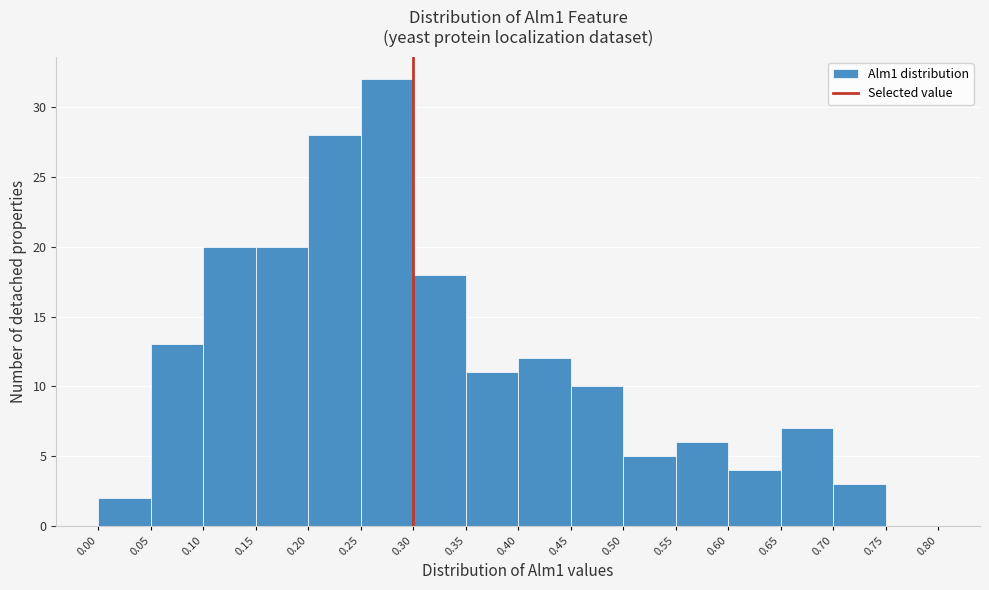

How tall is the bar that spans 0.25 to 0.30 on the x-axis? The values are not printed on the chart, so give them approximately, as read against the axis.

32